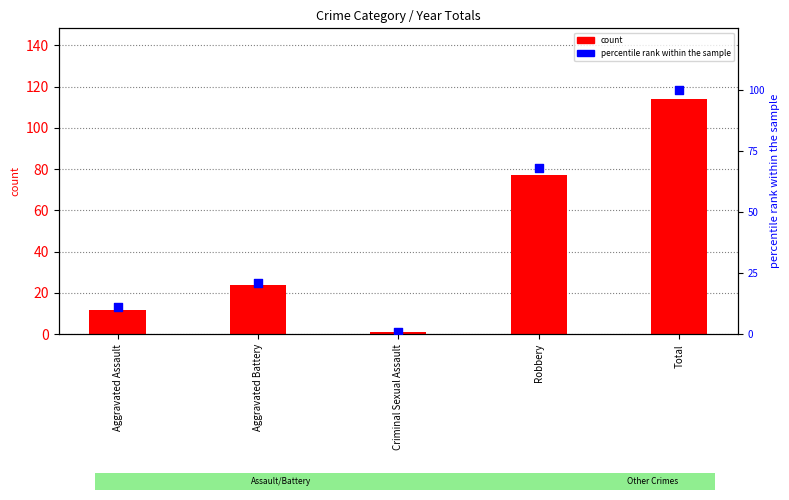

At which category is the sum across all series the highest?

Total